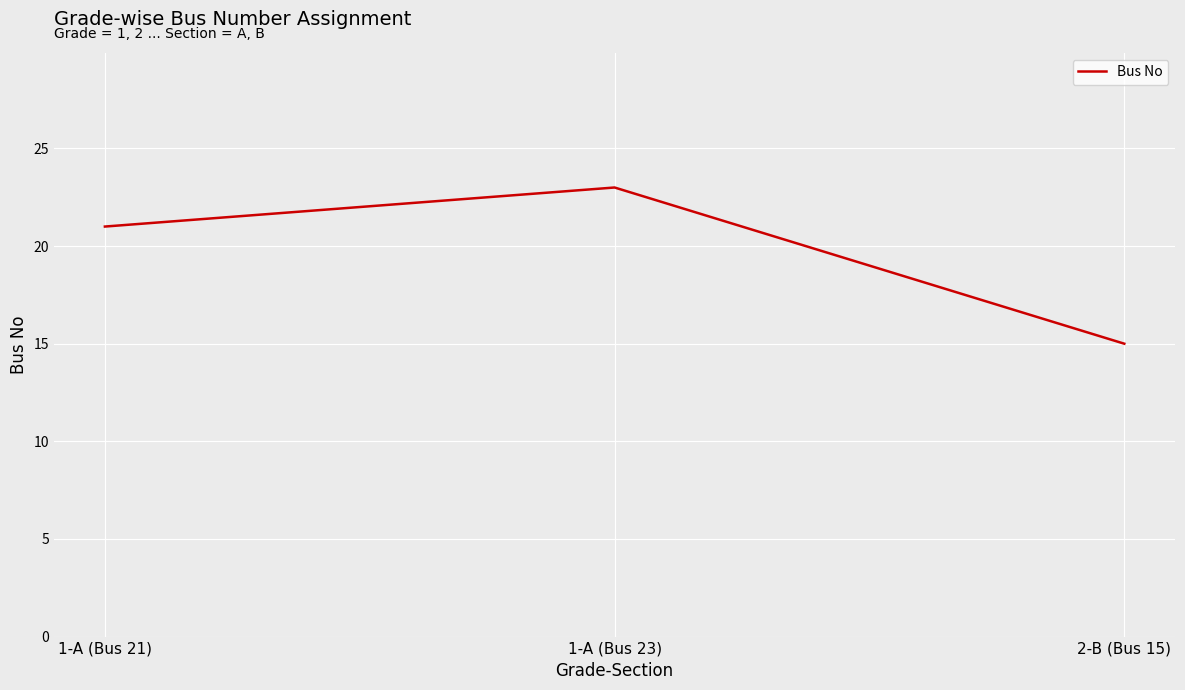

Which label corresponds to the smallest value in the chart?

2-B (Bus 15)